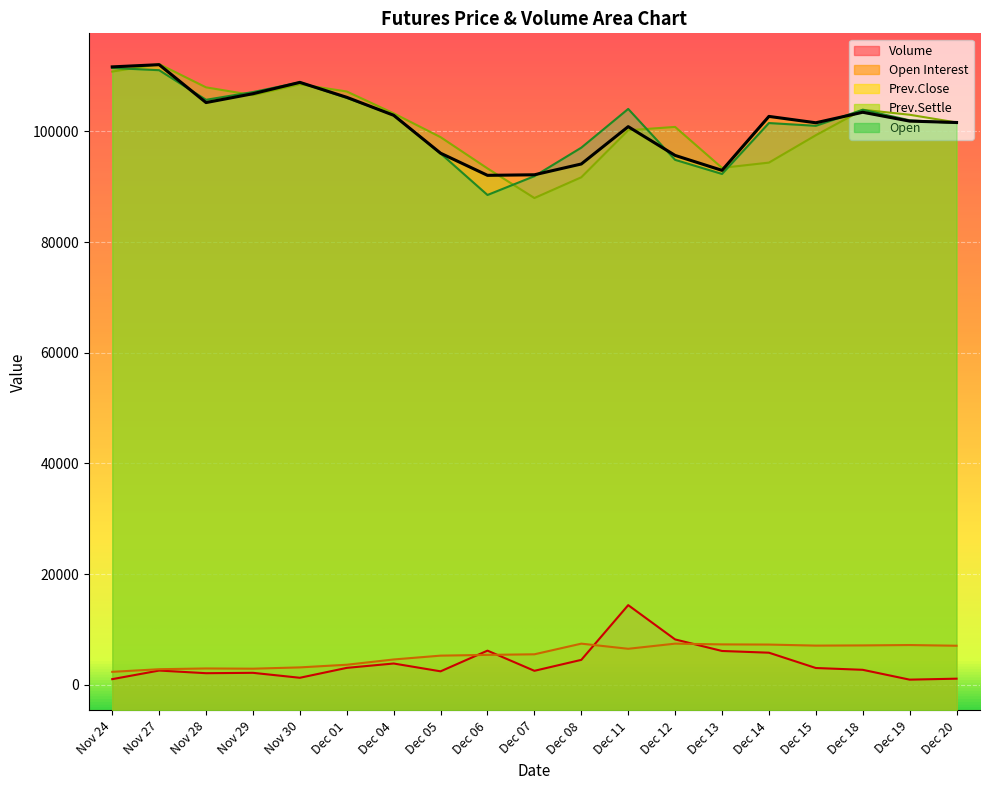

What are all the series names shown in the legend?

Volume, Open Interest, Prev.Close, Prev.Settle, Open